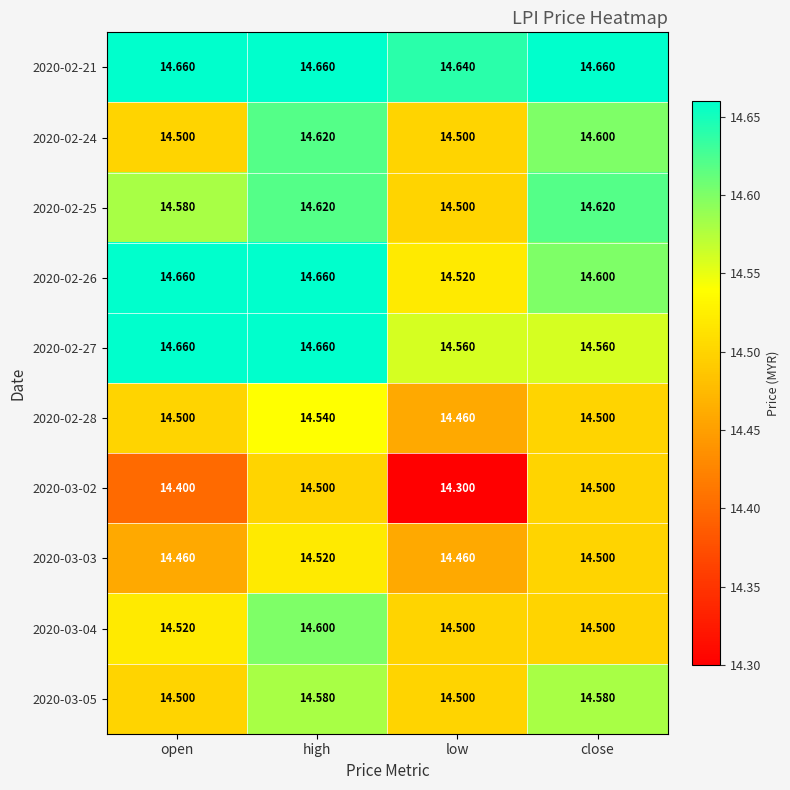

At which category is the sum across all series the highest?

high